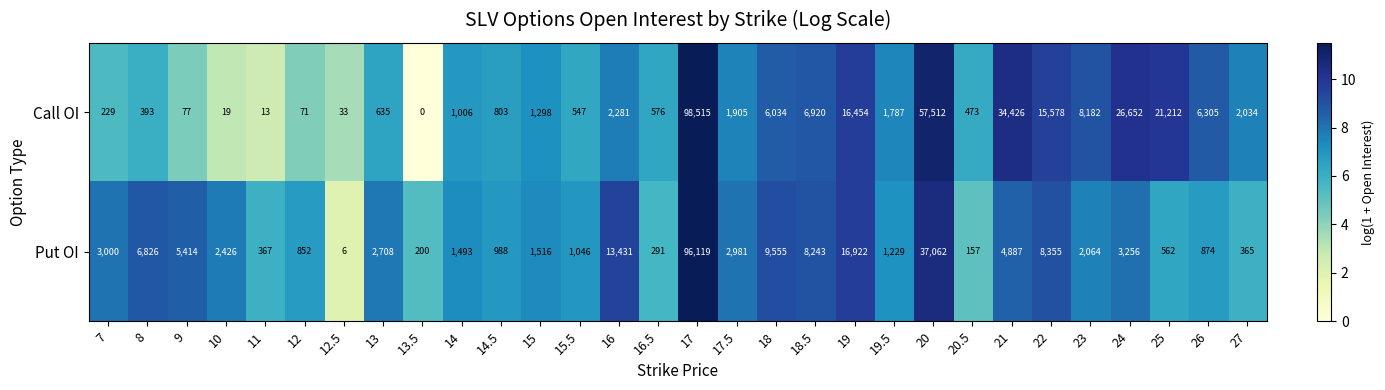

What is the difference between the second highest and second lowest values in the Call OI series?

57499